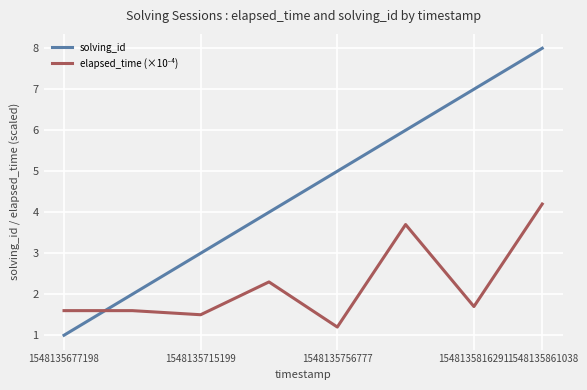

What is the greatest value displayed?

8.0